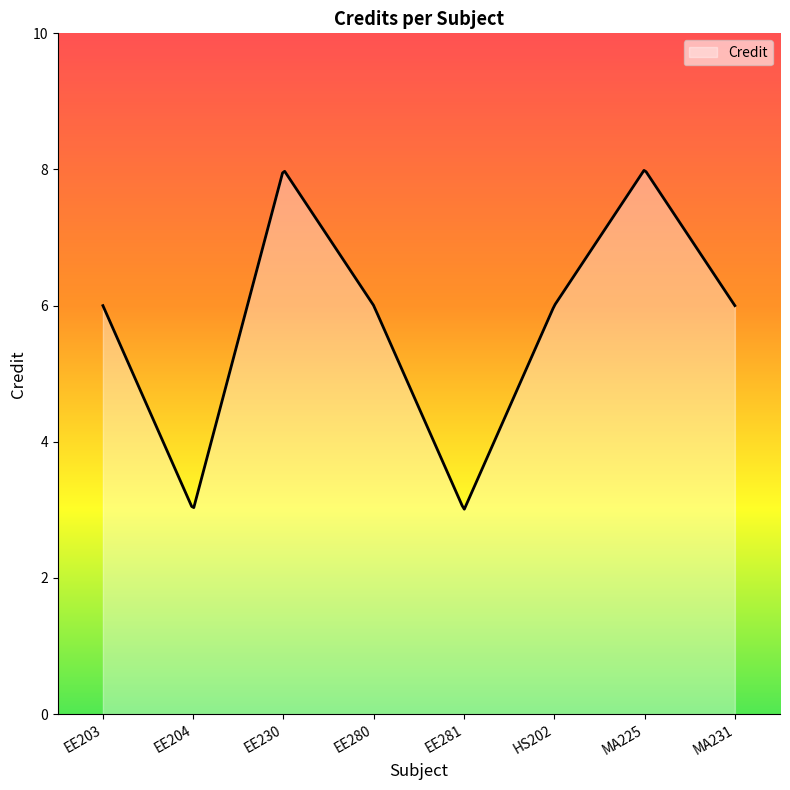

What is the greatest value displayed?

8.0